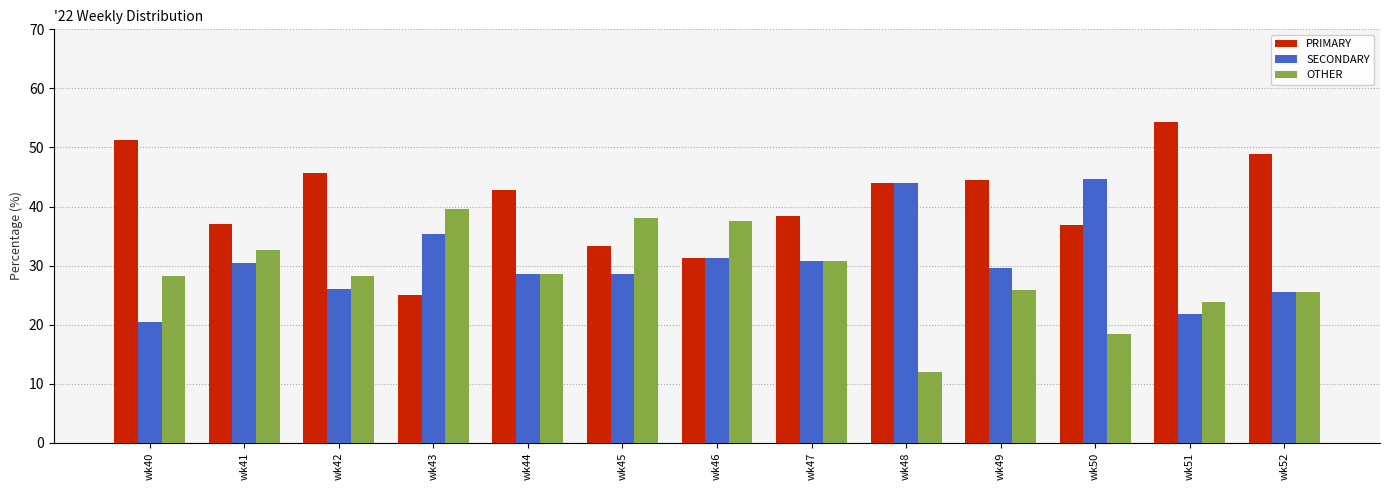

How many categories are shown in the chart?

13